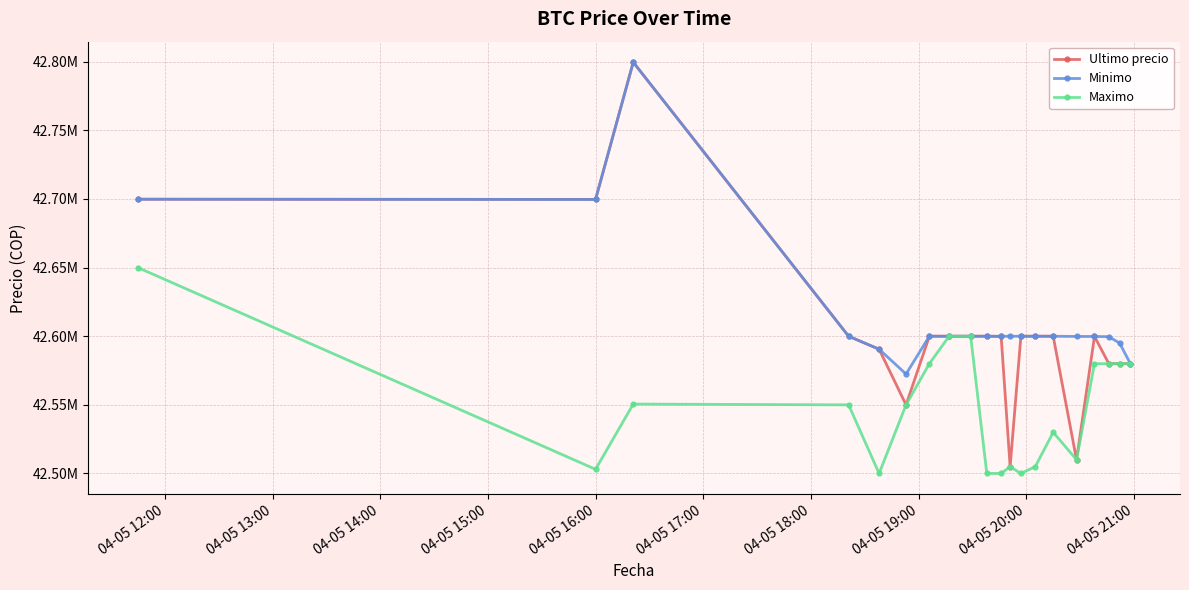

What are all the series names shown in the legend?

Ultimo precio, Minimo, Maximo